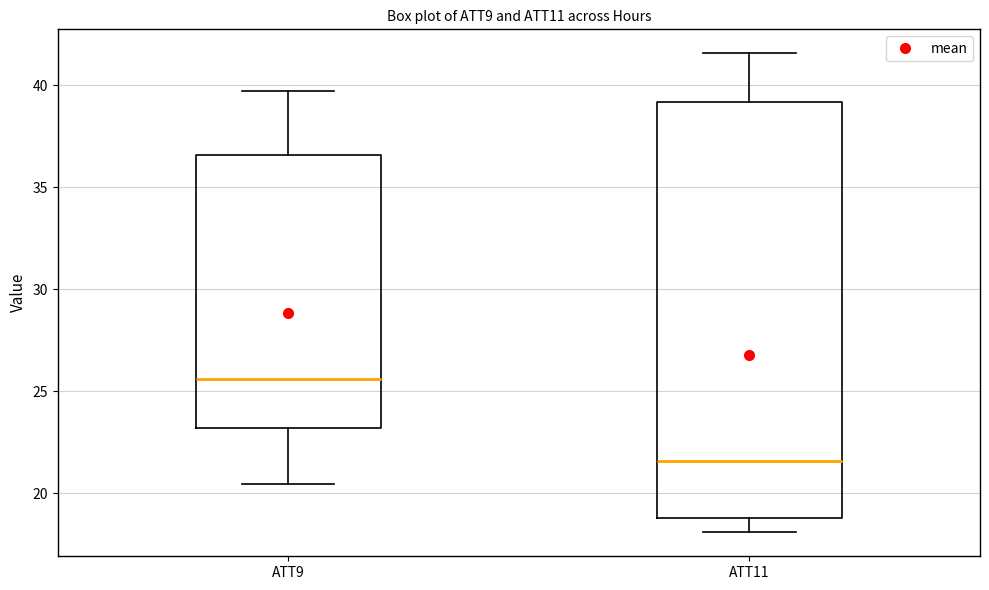

Reading left to right, transcribe this box plot: for each box, give where its median line is, the range the box spans, and where its two whiskers end, as read against the y-axis. The values are not printed on the chart, so give them approximately, as read against the axis.

ATT9: median 25.5, box 23.0 to 36.5, whiskers 20.5 to 39.5
ATT11: median 21.5, box 19.0 to 39.0, whiskers 18.0 to 41.5